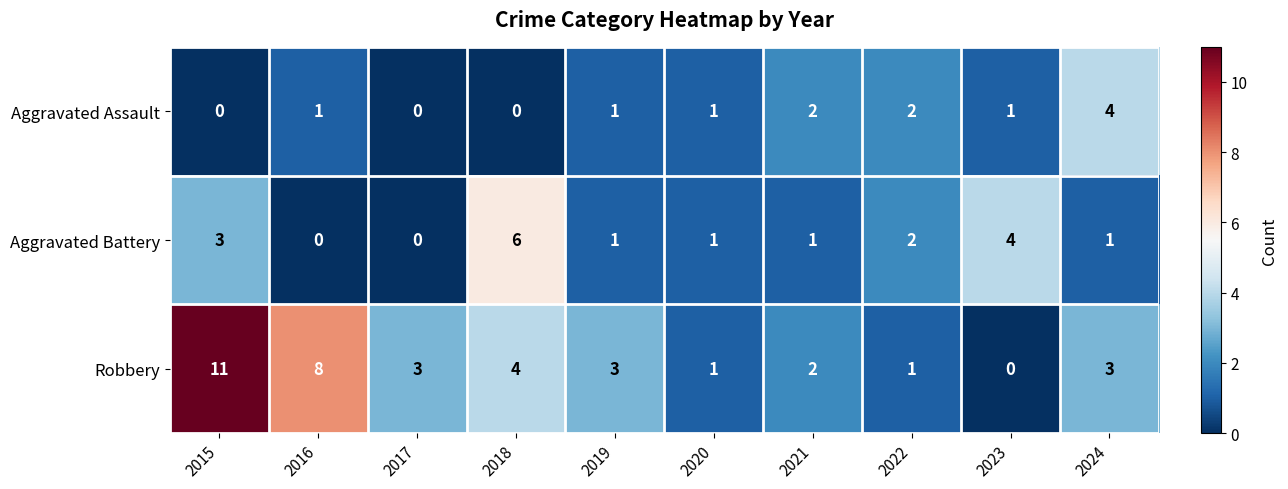

Where does the Aggravated Battery series first go above 1?

2015